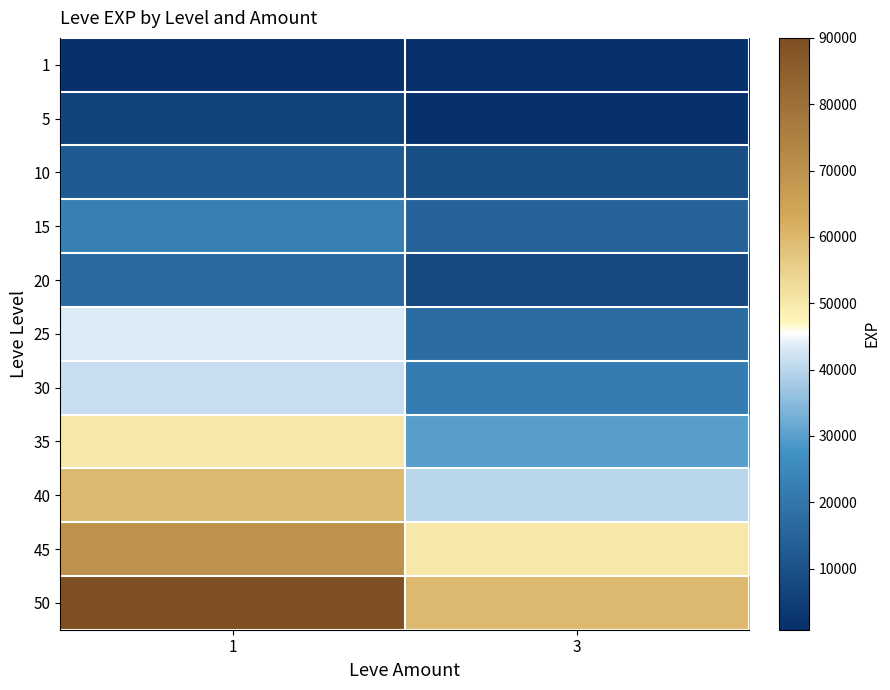

Rank the series at 3 from highest to lowest value.

50, 45, 40, 35, 30, 25, 15, 10, 20, 5, 1